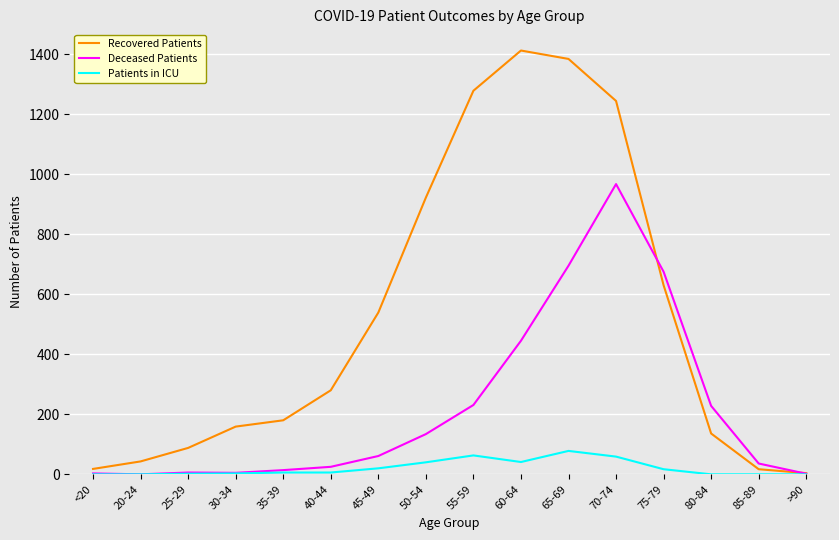

Which series has the widest spread of values?

Recovered Patients